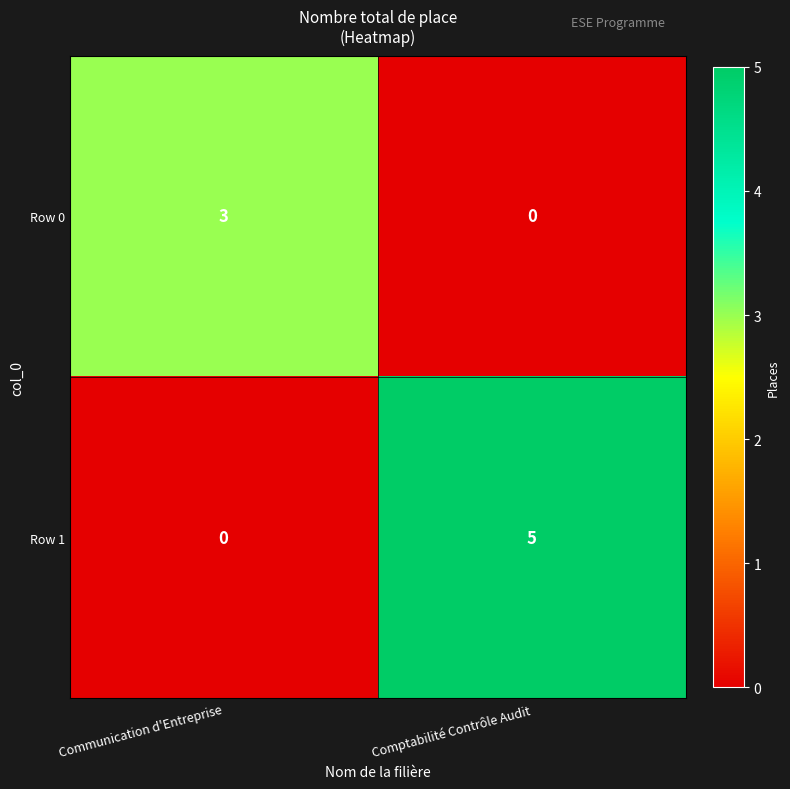

Reading left to right, transcribe all the data shown in this chart.

Row 0: Communication d'Entreprise=3	Comptabilité Contrôle Audit=0
Row 1: Communication d'Entreprise=0	Comptabilité Contrôle Audit=5